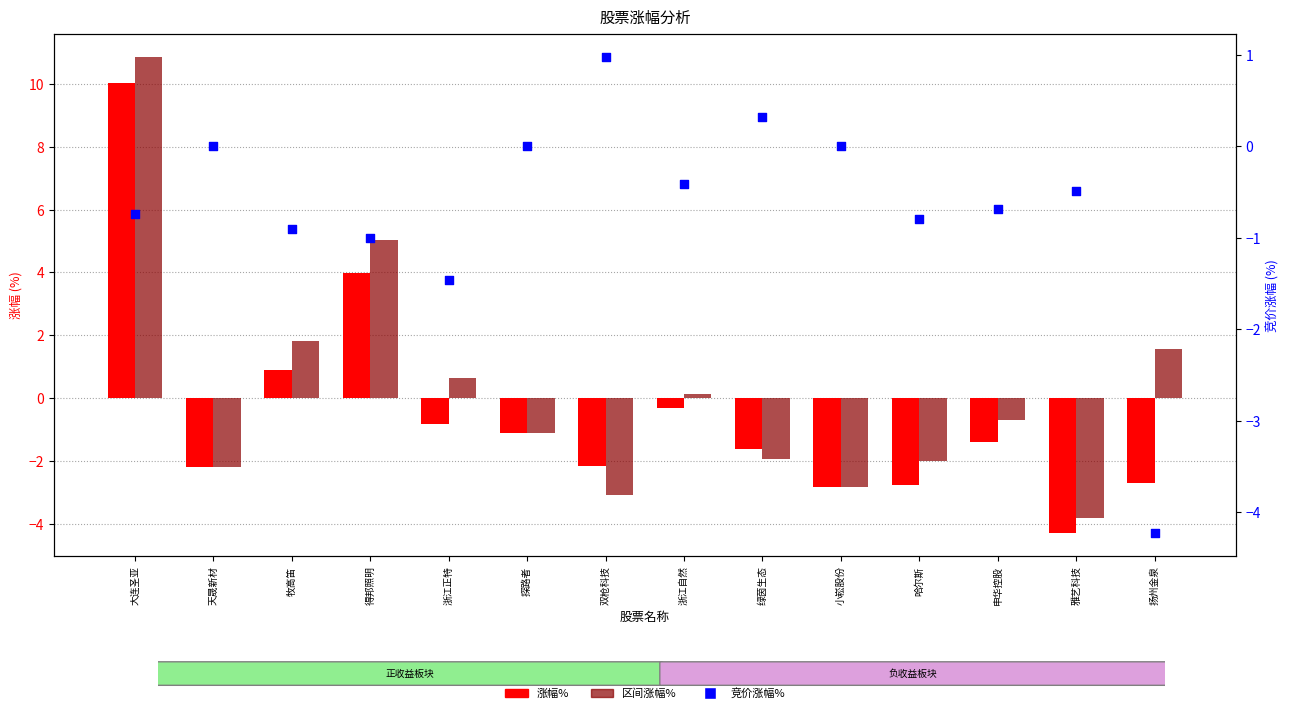

At how many categories does at least one series exceed 0?

8